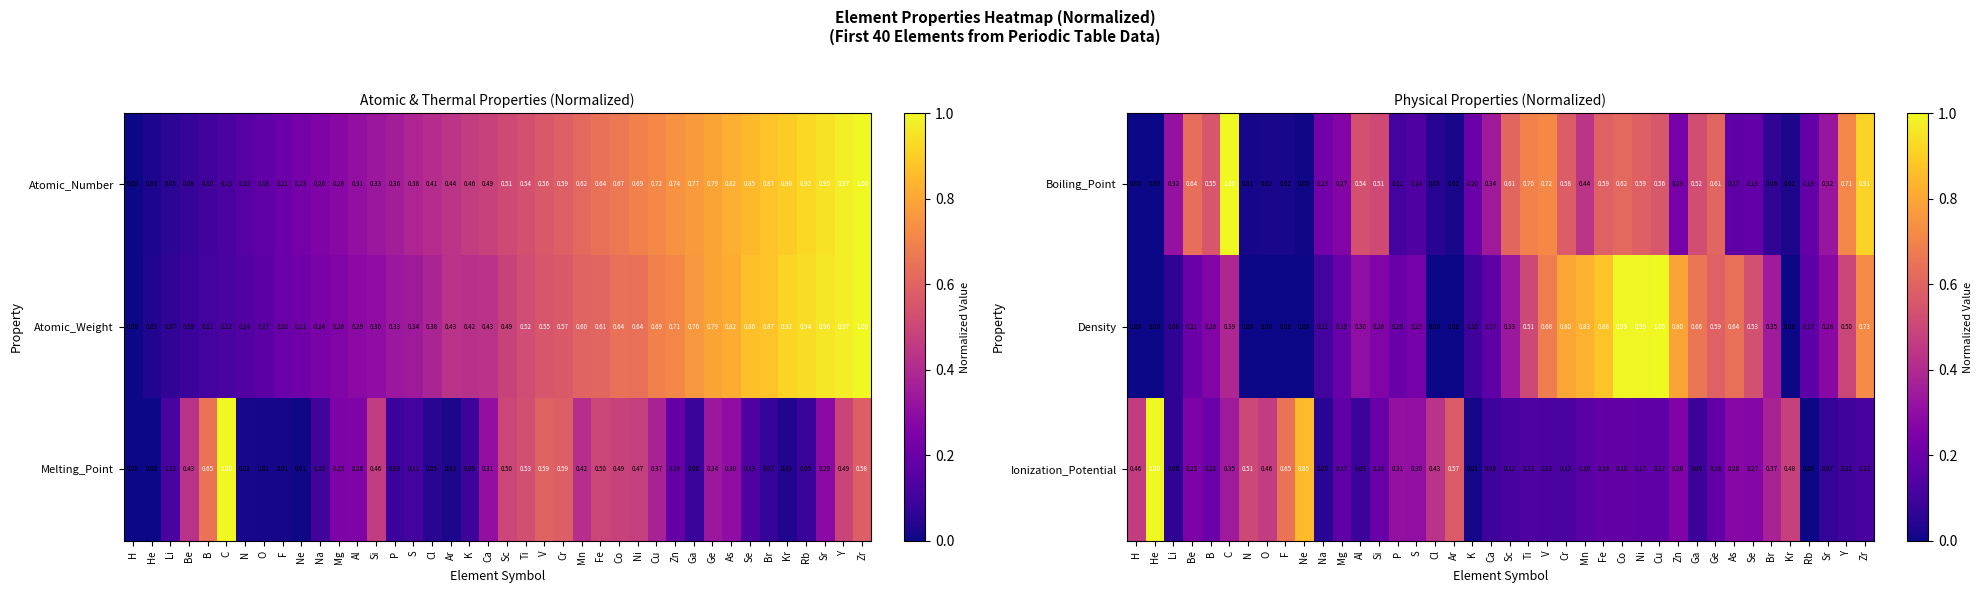

Is the value of Density at Co greater than the value of Ionization_Potential at Sr?

Yes